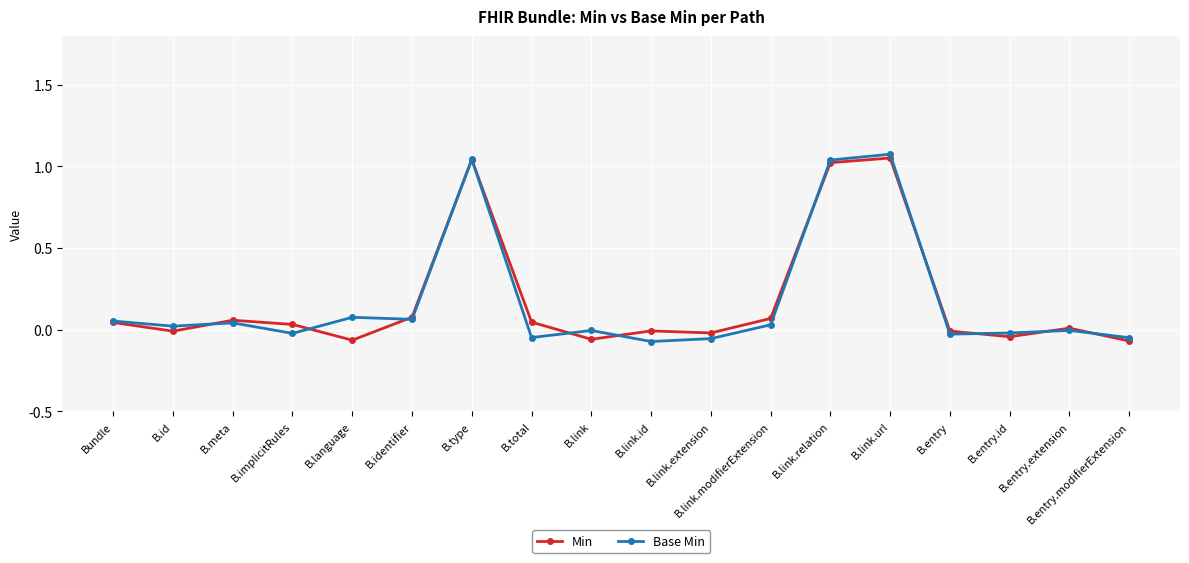

Is the value of Base Min at B.link.relation greater than the value of Min at B.entry?

Yes